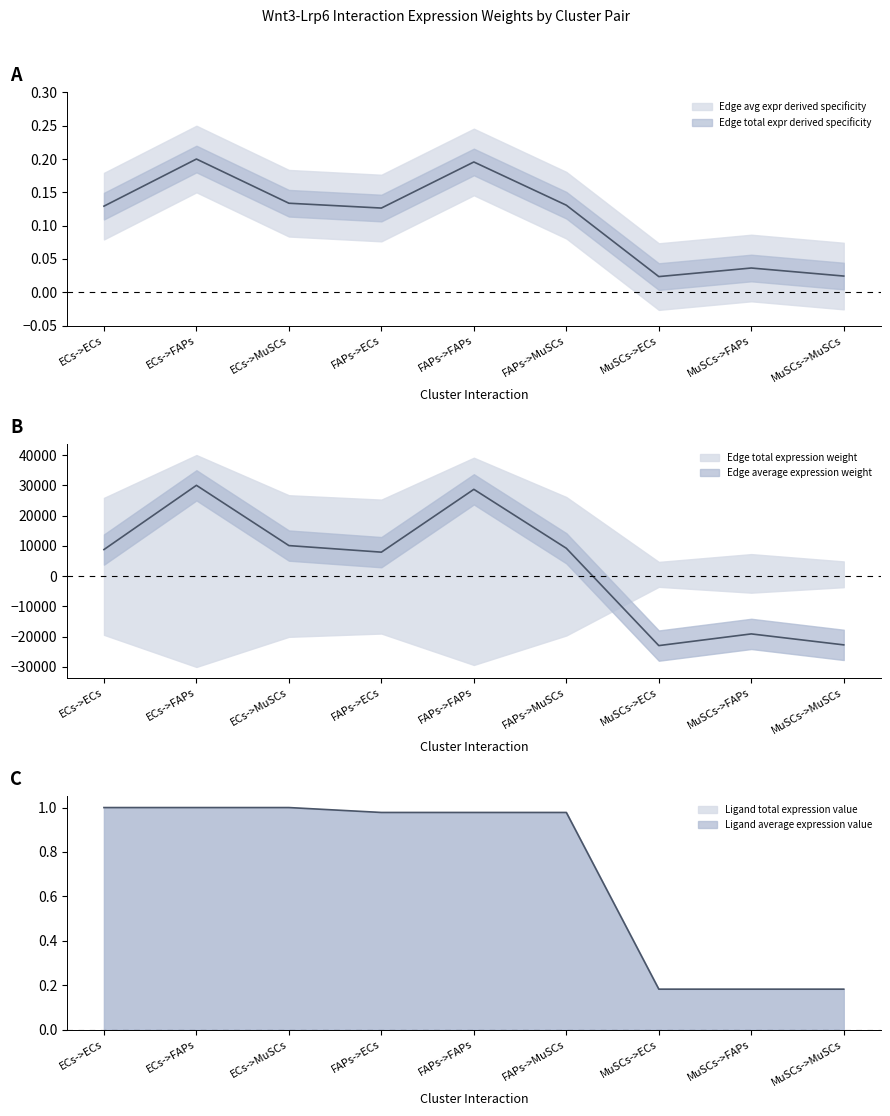

Count the Edge average expression weight values in the range 0 to 1.

9